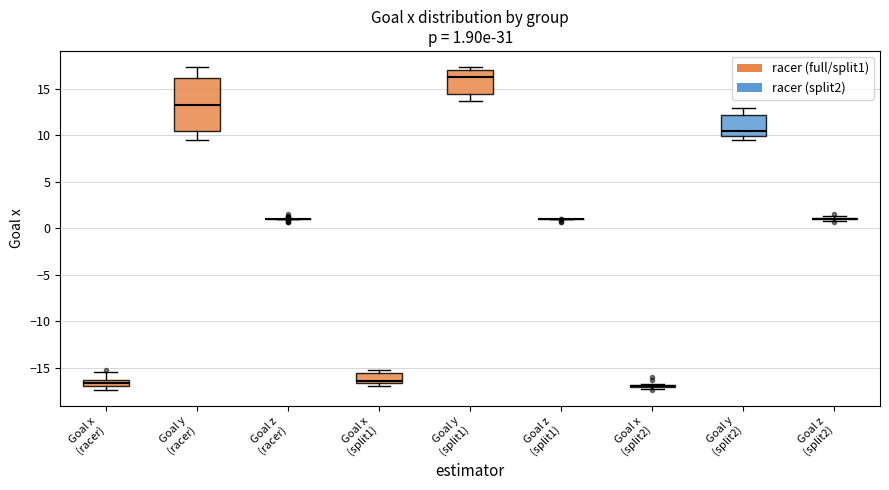

Comparing the boxes themselves (not the whiskers), which one is the tallest?

Goal y (racer)